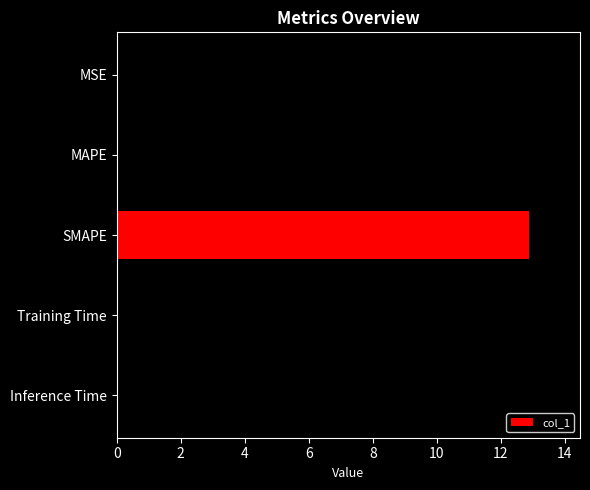

The value at MSE is 0.0. True or false?

True